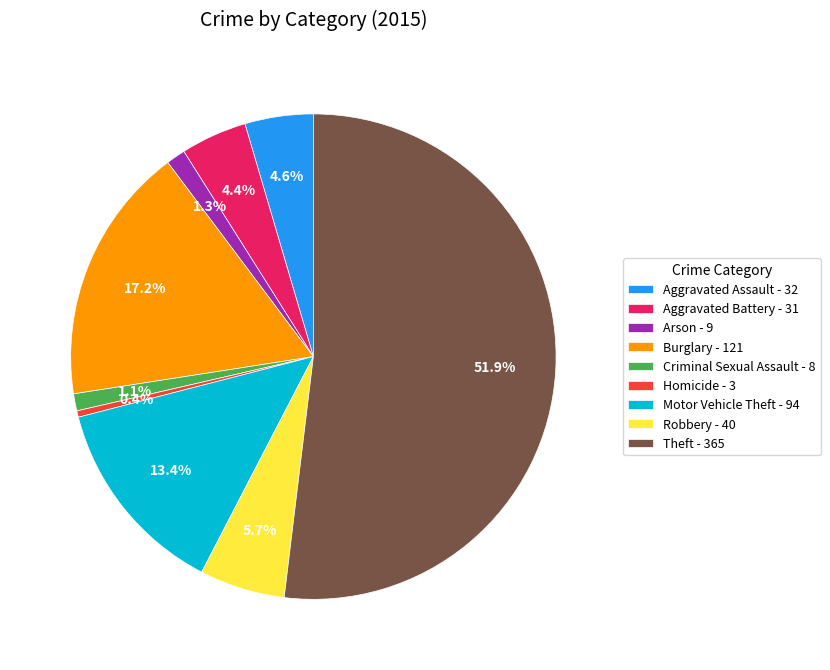

To the nearest percent, what percentage of the pie is Burglary?

17%